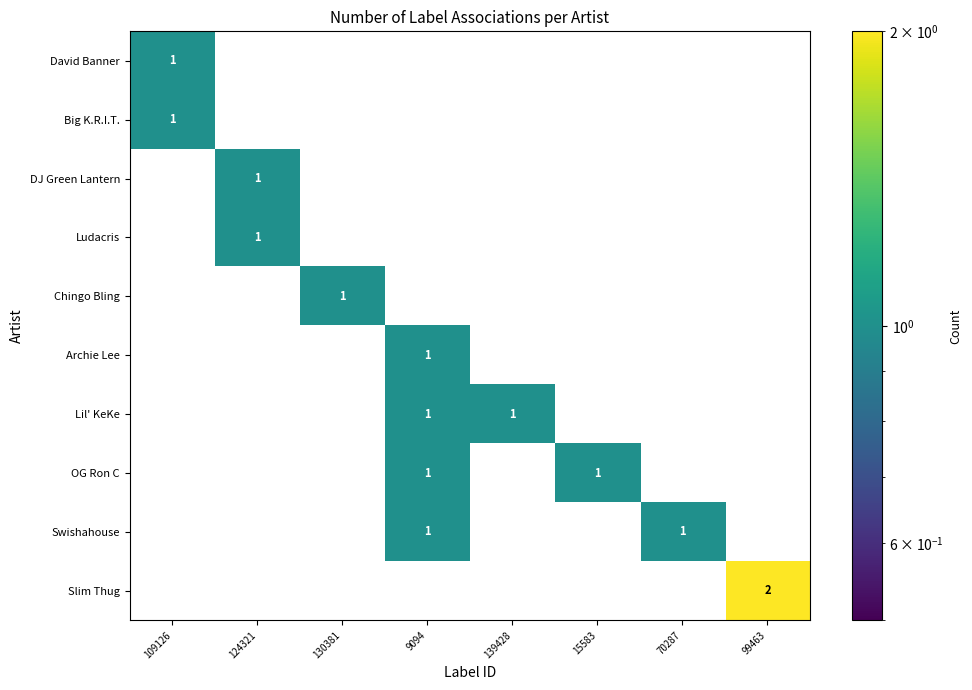

The value of Archie Lee at 9094 is 2. True or false?

False